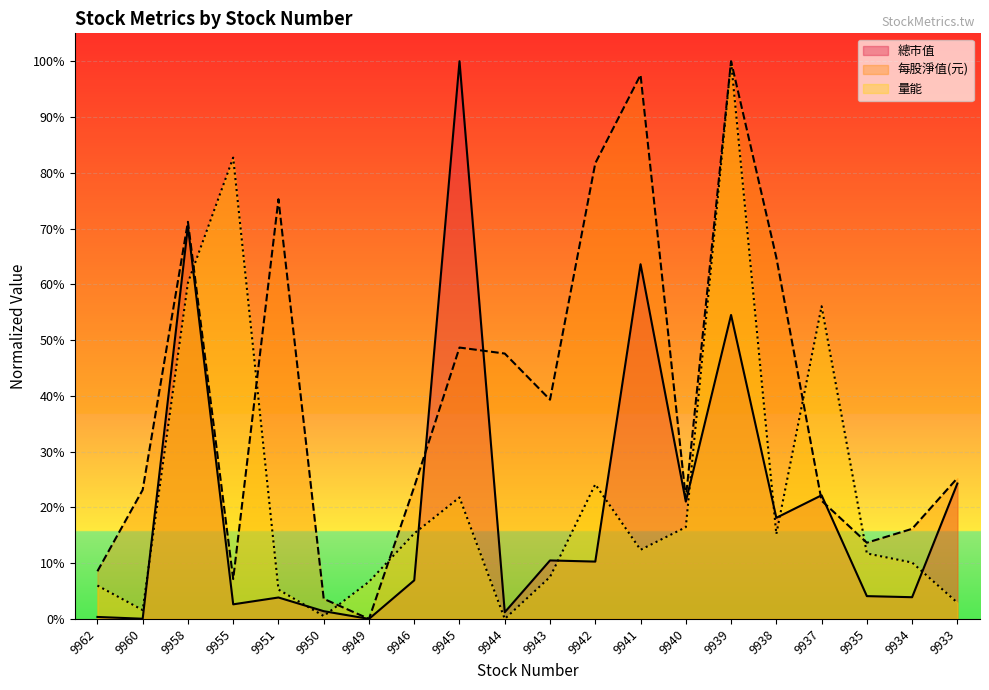

At 9950, list the series in order from largest to smallest.

每股淨值(元), 總市值, 量能